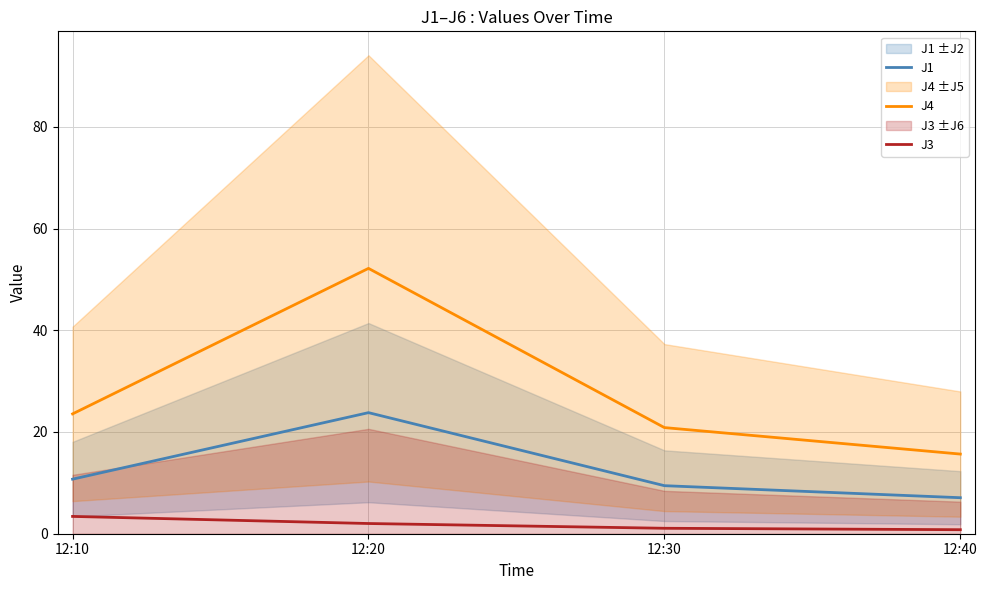

Is it true that J1 equals 16.6 at 12:30?

False